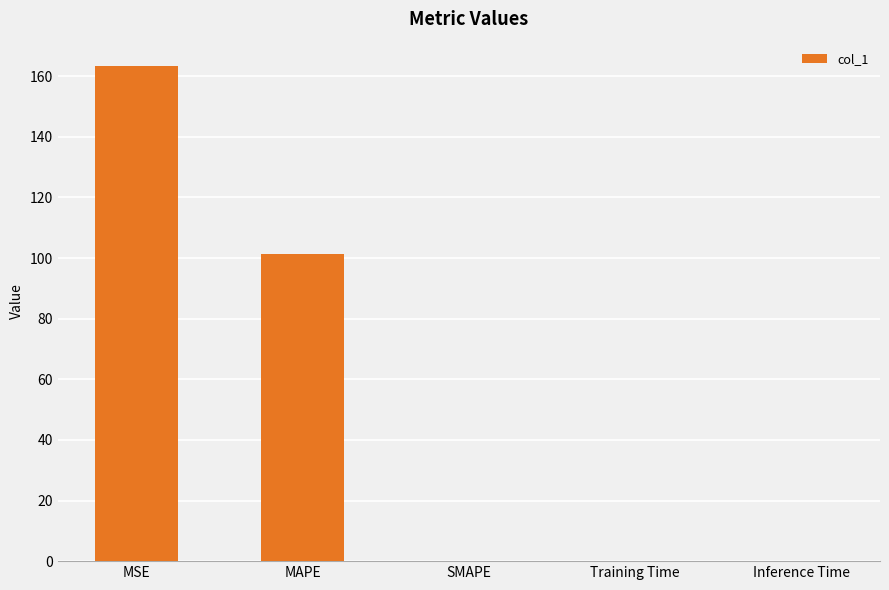

True or false: the data shows 0.0 at SMAPE.

True